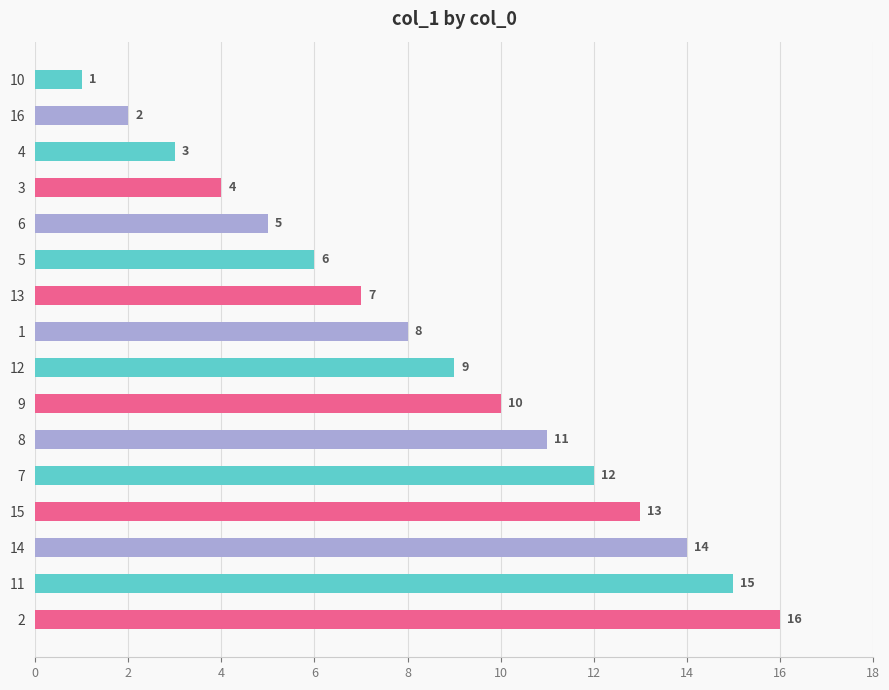

What is the difference between the maximum and second lowest values?

14